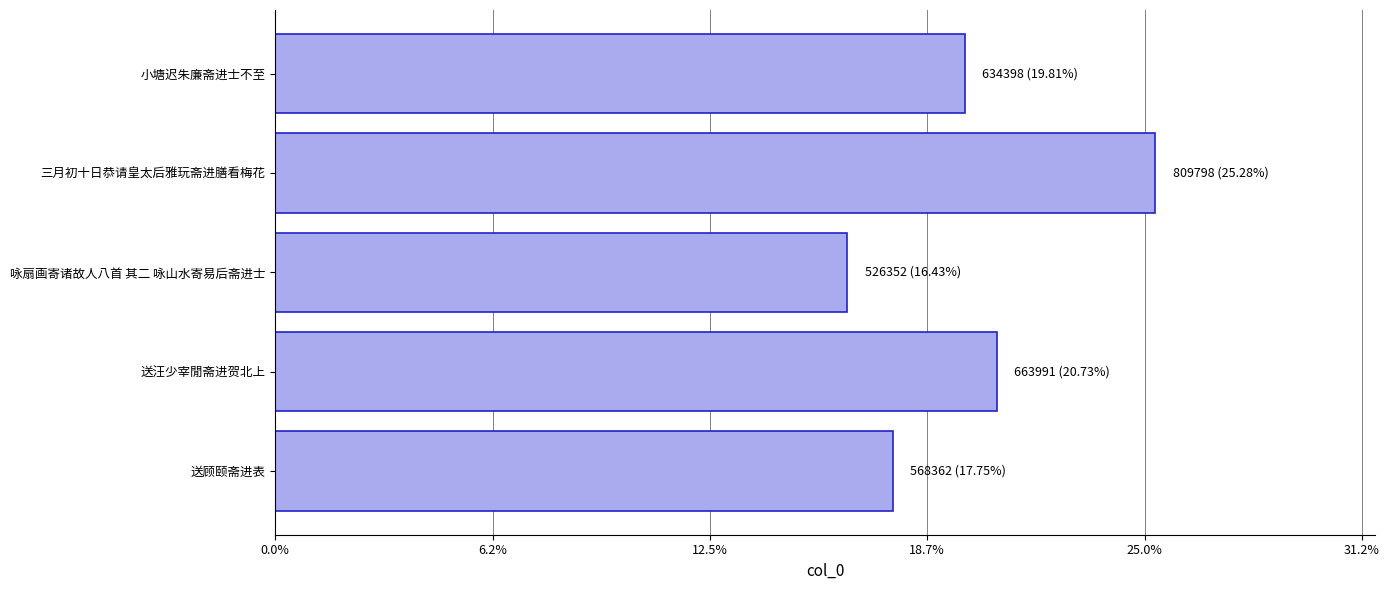

Rank the categories by value from lowest to highest.

咏扇画寄诸故人八首 其二 咏山水寄易后斋进士, 送顾颐斋进表, 小塘迟朱廉斋进士不至, 送汪少宰閒斋进贺北上, 三月初十日恭请皇太后雅玩斋进膳看梅花